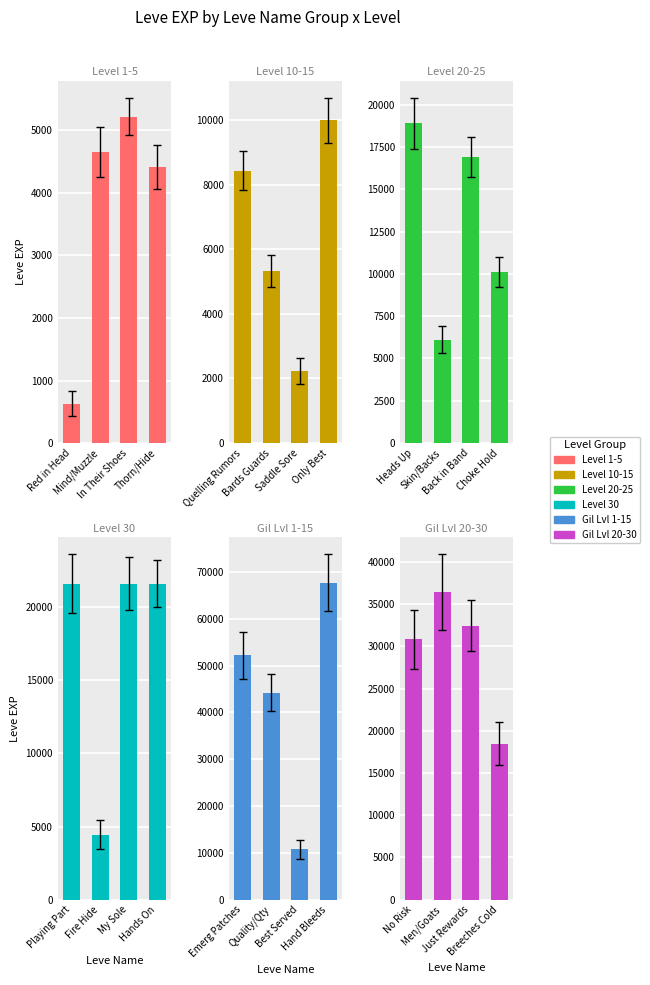

What is the label of the 3rd bar from the right?

Mind/Muzzle